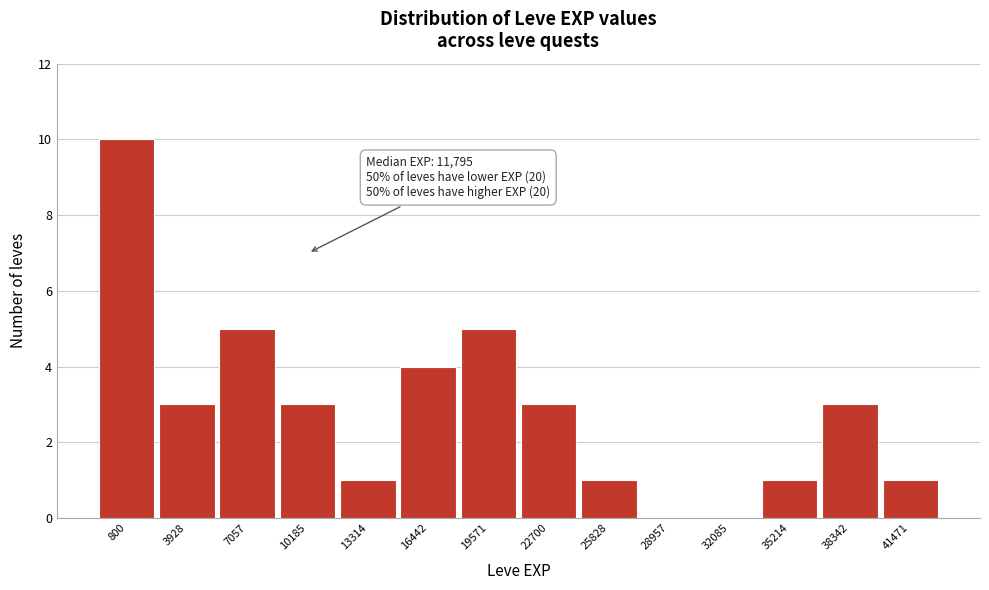

Reading left to right, extract all data points from this chart.

800=10	3928=3	7057=5	10185=3	13314=1	16442=4	19571=5	22700=3	25828=1	28957=0	32085=0	35214=1	38342=3	41471=1